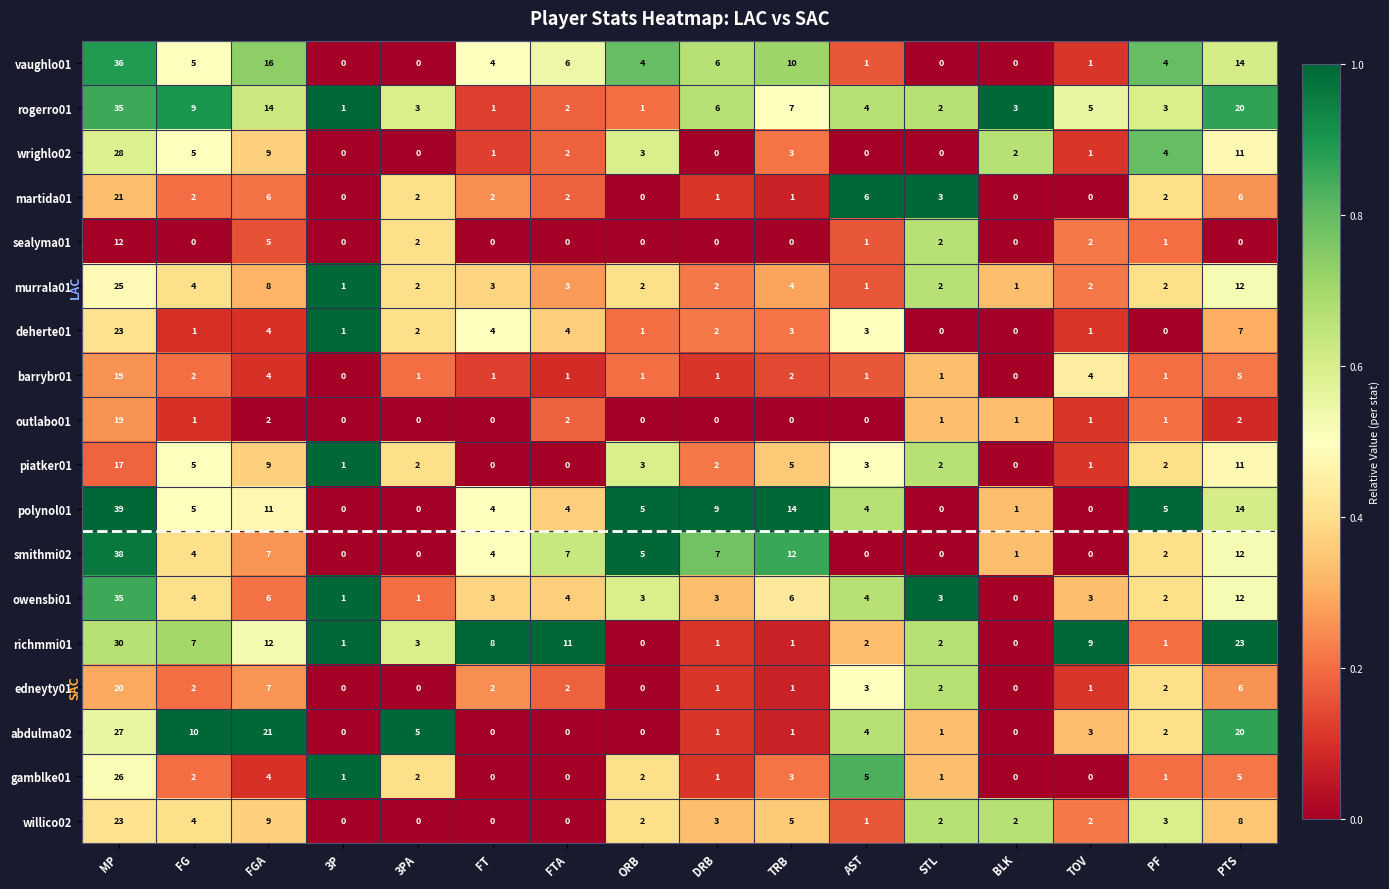

Which series changed the most between MP and PTS?

smithmi02